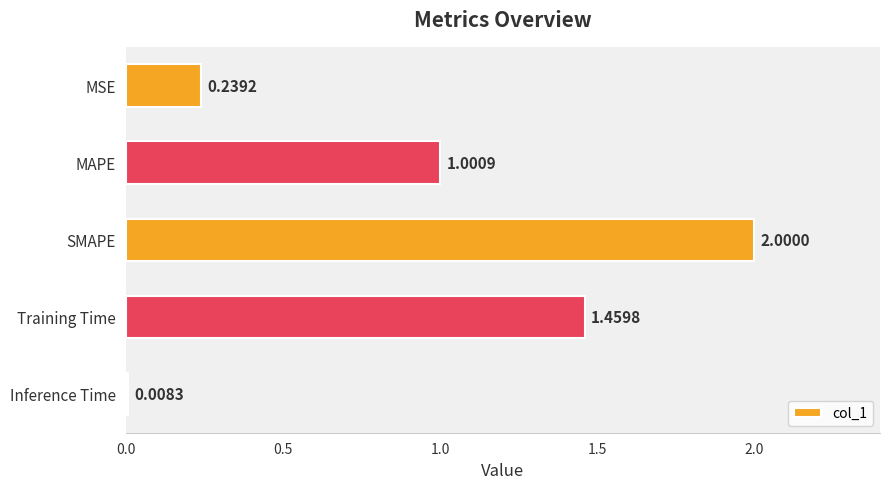

Where is the data nearest to the value 1?

MAPE